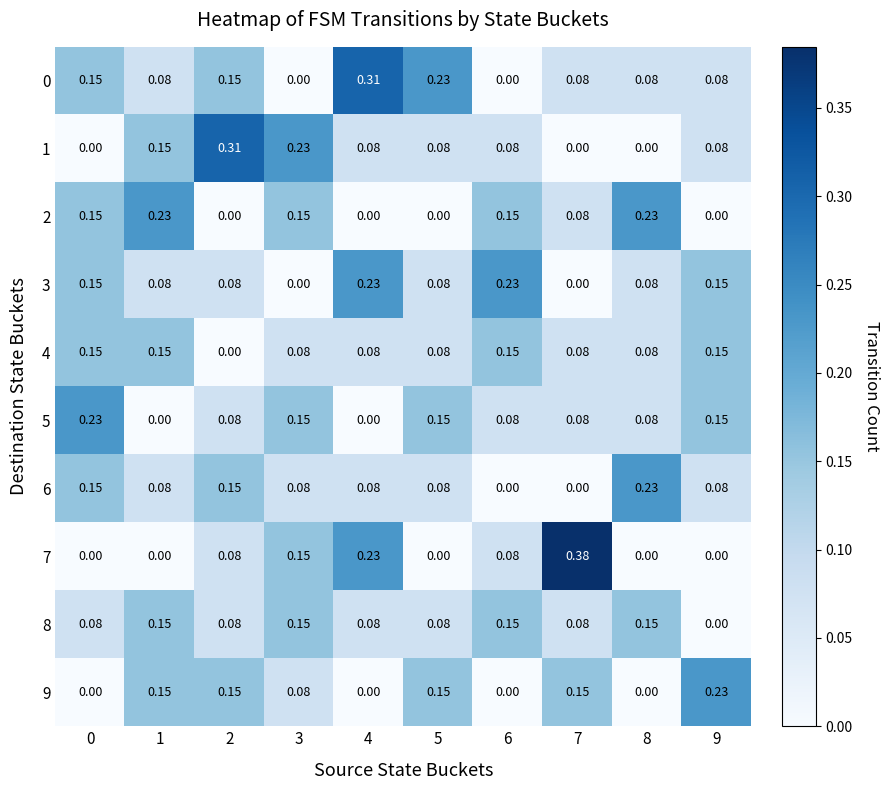

Is the value of 2 at 0 greater than the value of 5 at 7?

Yes